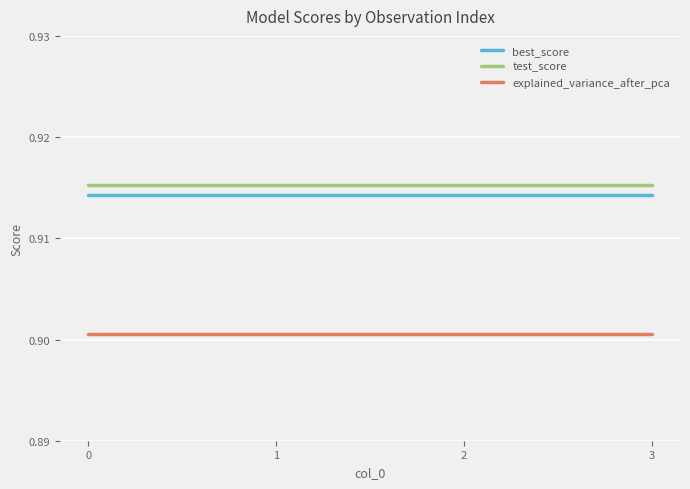

How many distinct data groups are displayed?

3